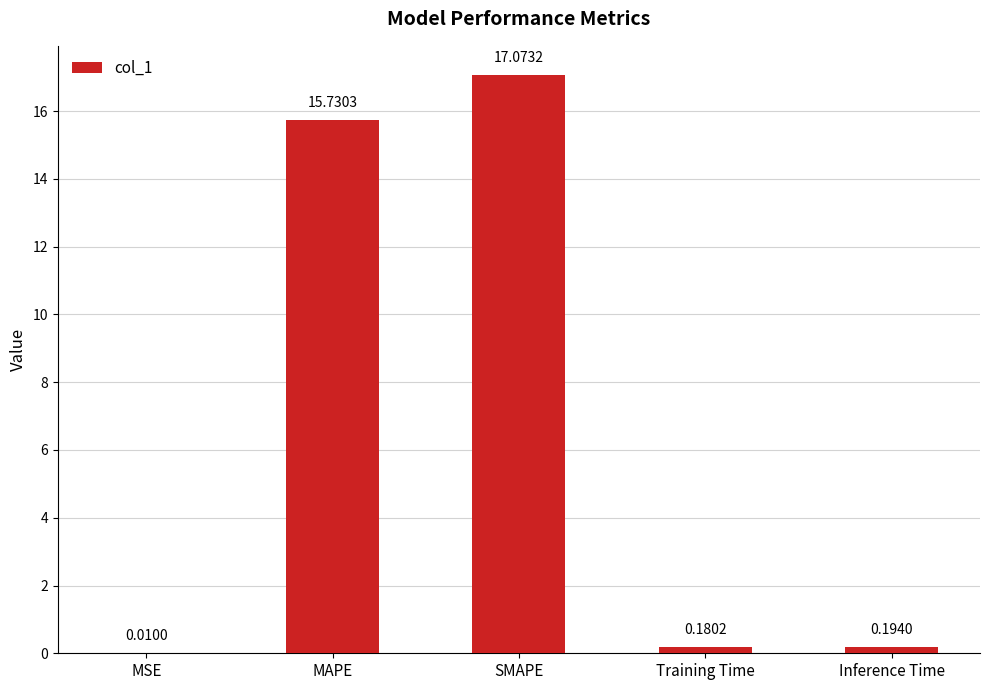

Which has a higher value, MAPE or MSE?

MAPE